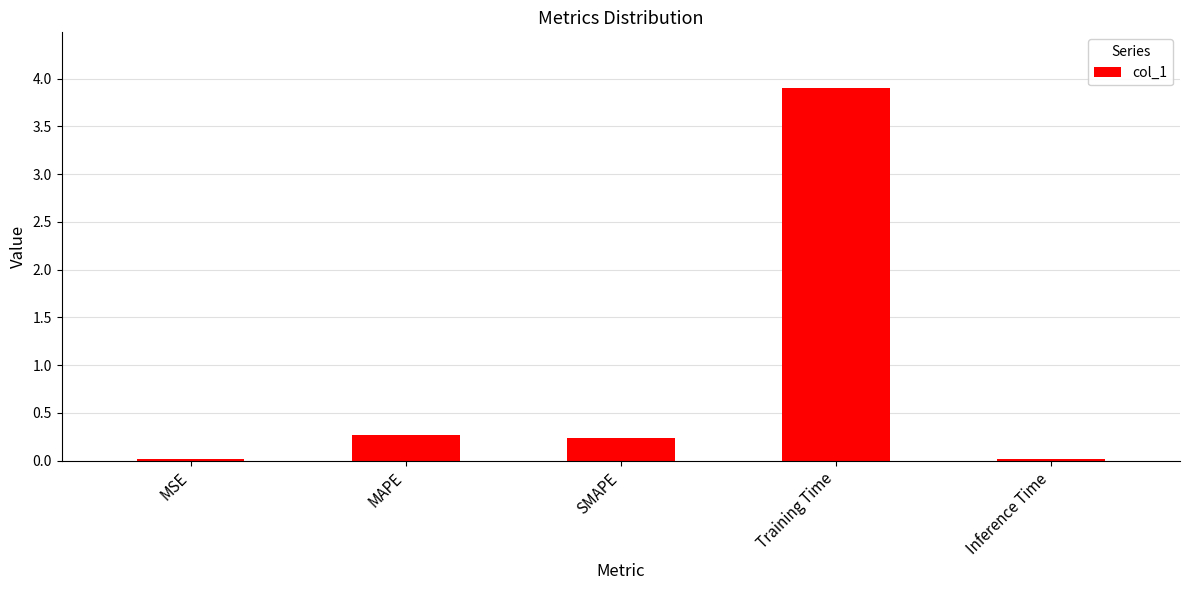

What is the average value?

0.9